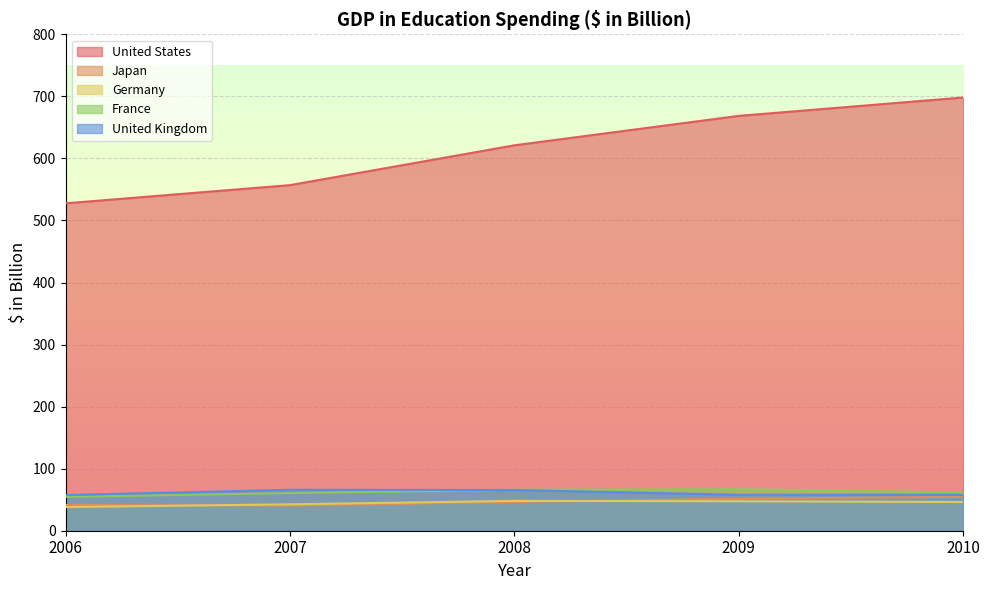

True or false: United Kingdom has a value of 92.5 at 2009.

False